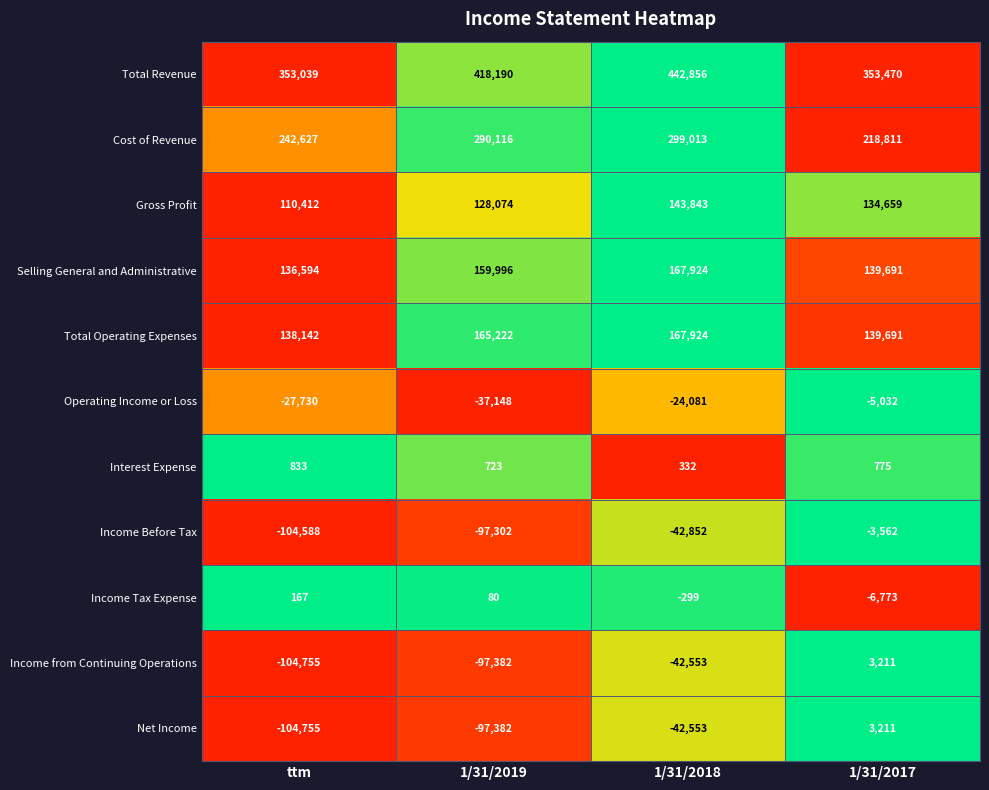

At which label is Total Revenue closest to 397947?

1/31/2019